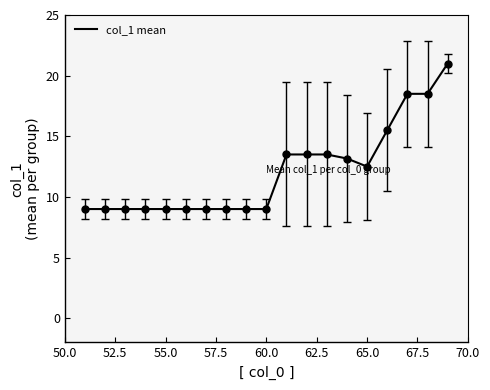

What is the sum of all values?

229.7